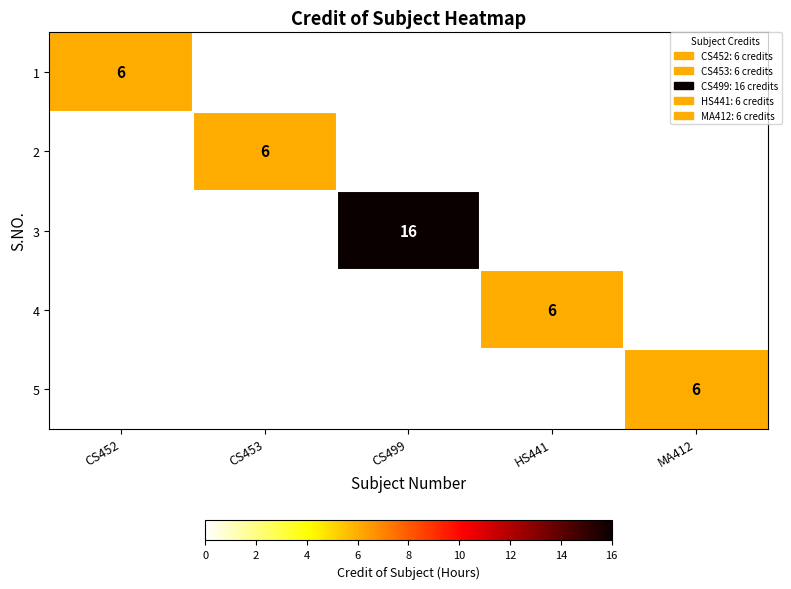

Which series has the largest total across all categories?

3